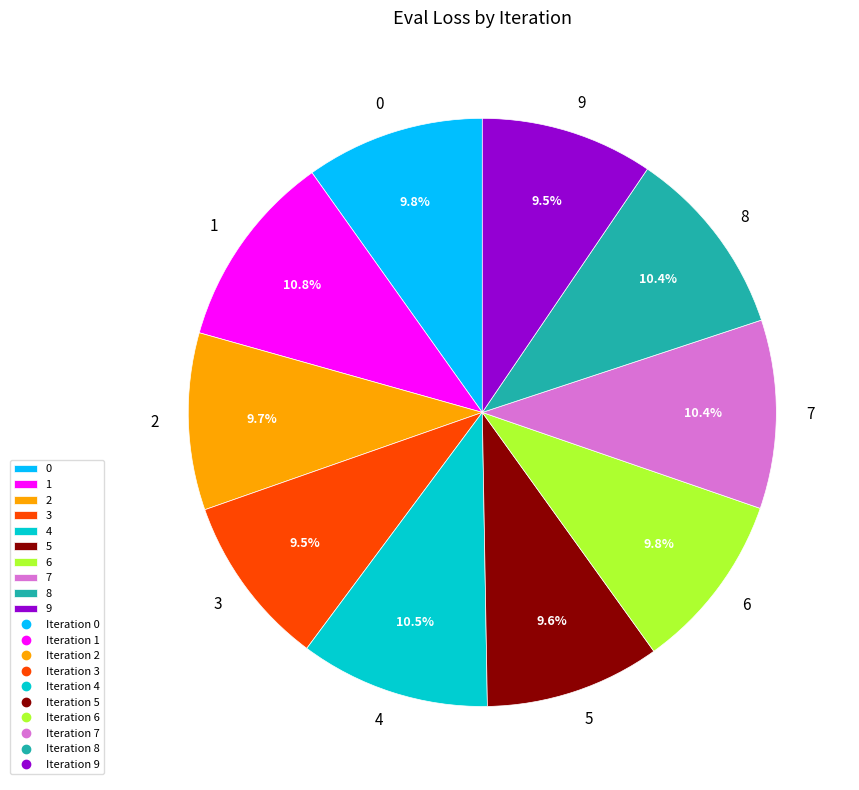

Is it true that 7 is 21% of the pie?

False